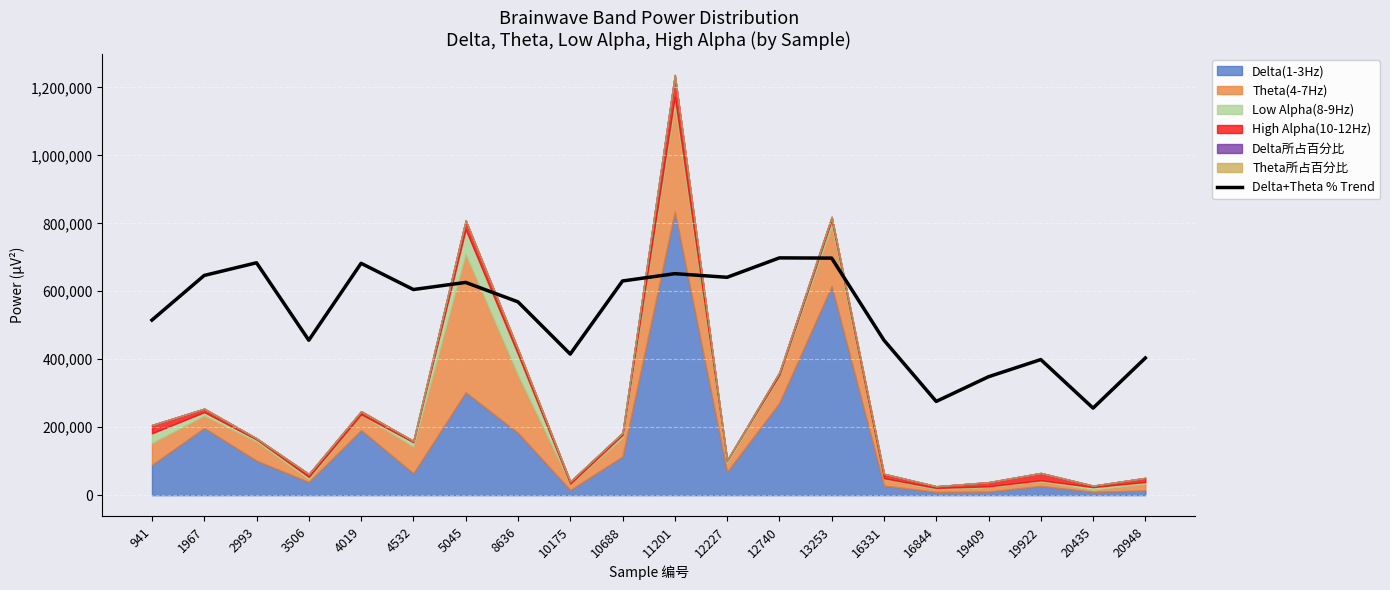

Between 10688 and 8636, which is larger?

10688